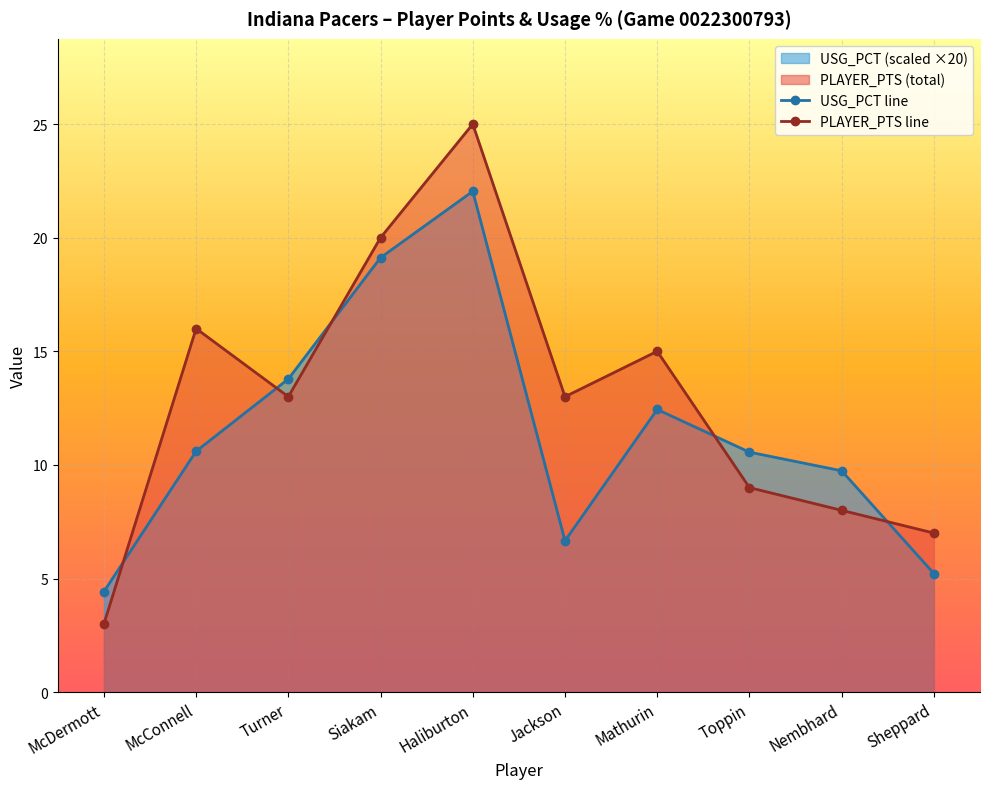

What position from the right is Haliburton?

6